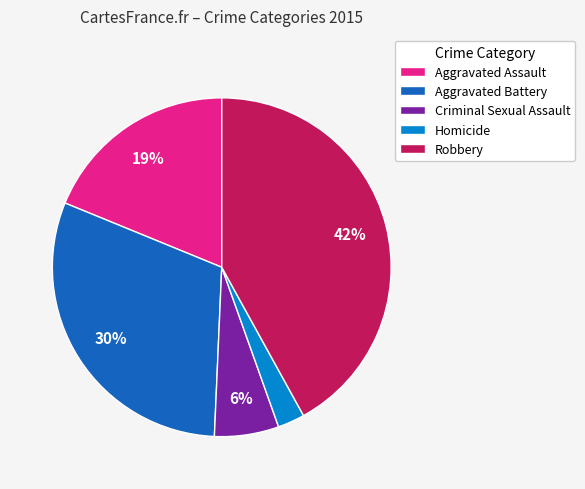

Do Homicide and Criminal Sexual Assault together represent more than half of the pie?

No